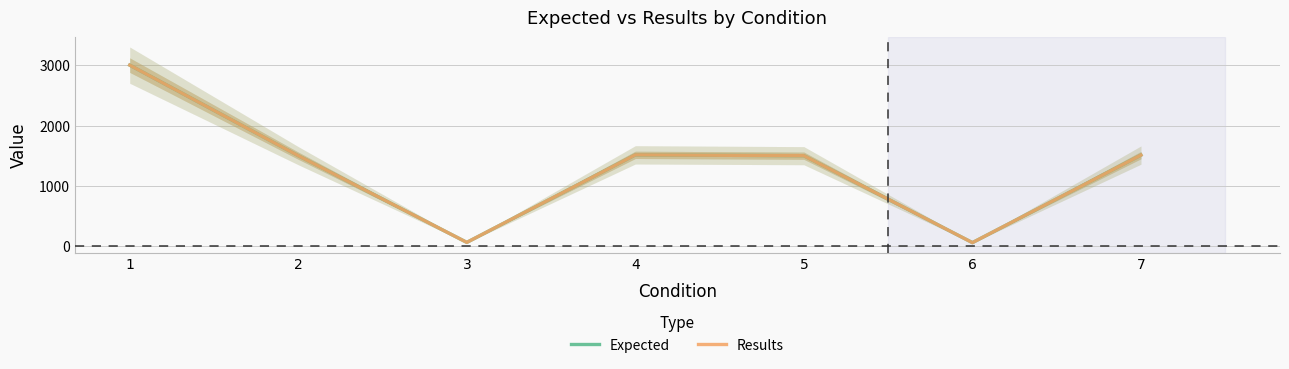

Reading left to right, what are all the values shown in this chart?

Expected: 3000	1500	64	1514	1500	60	1510
Results: 3000	1500	64	1514	1500	60	1510